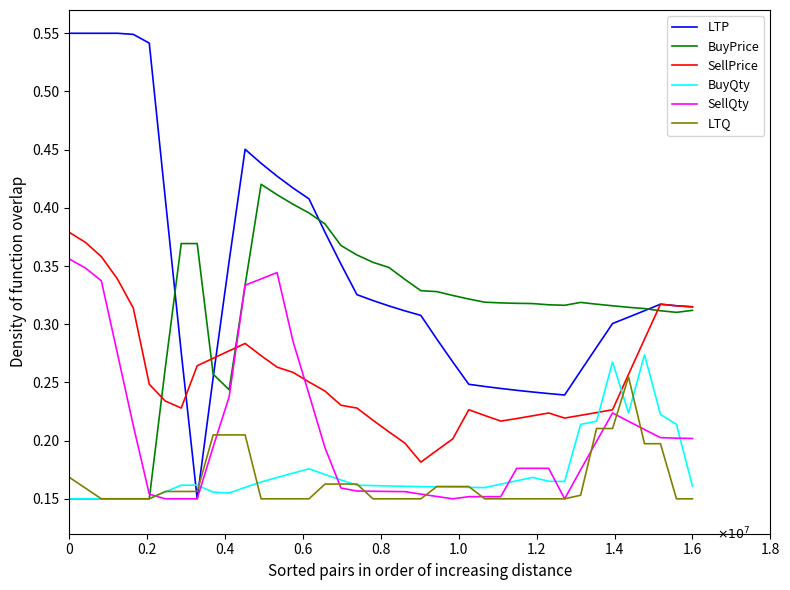

Rank the series by their maximum value, from lowest to highest.

LTQ, BuyQty, SellQty, SellPrice, BuyPrice, LTP